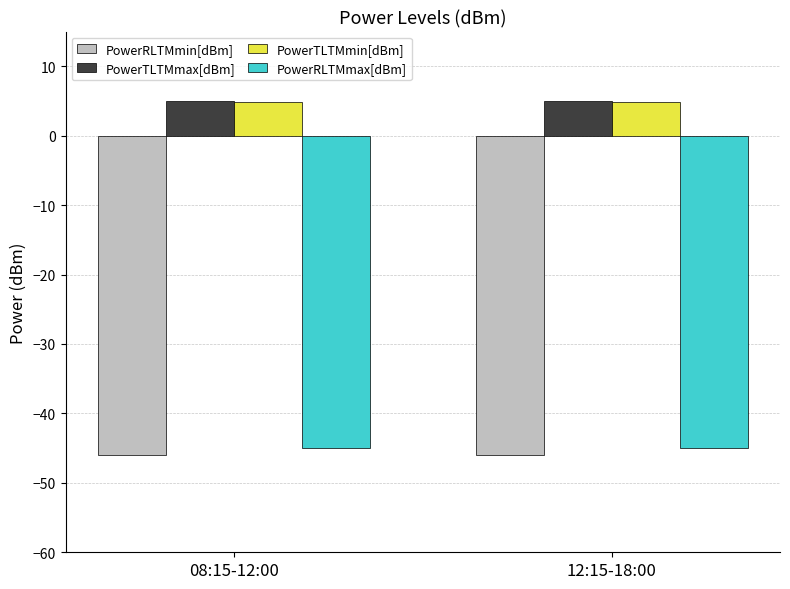

Reading right to left, list all the values displayed in this chart.

PowerRLTMmin[dBm]: 12:15-18:00=-46.0	08:15-12:00=-46.0
PowerTLTMmax[dBm]: 12:15-18:00=5.0	08:15-12:00=5.0
PowerTLTMmin[dBm]: 12:15-18:00=4.8	08:15-12:00=4.8
PowerRLTMmax[dBm]: 12:15-18:00=-45.0	08:15-12:00=-45.0